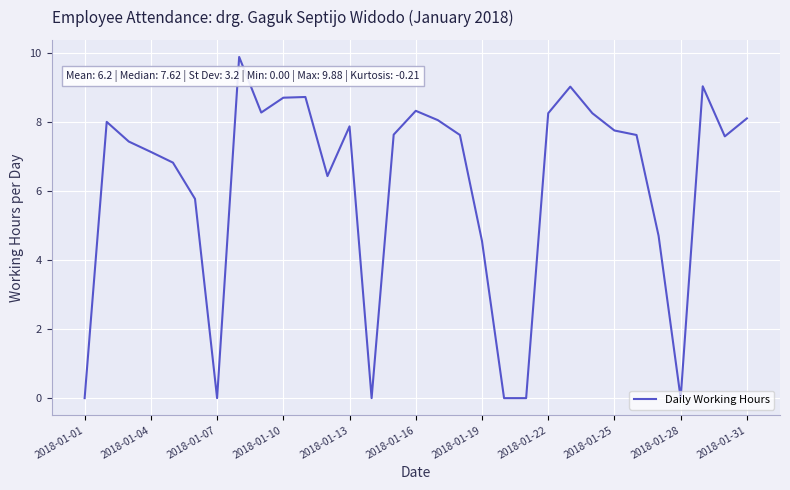

What is the maximum value shown in the chart?

9.9